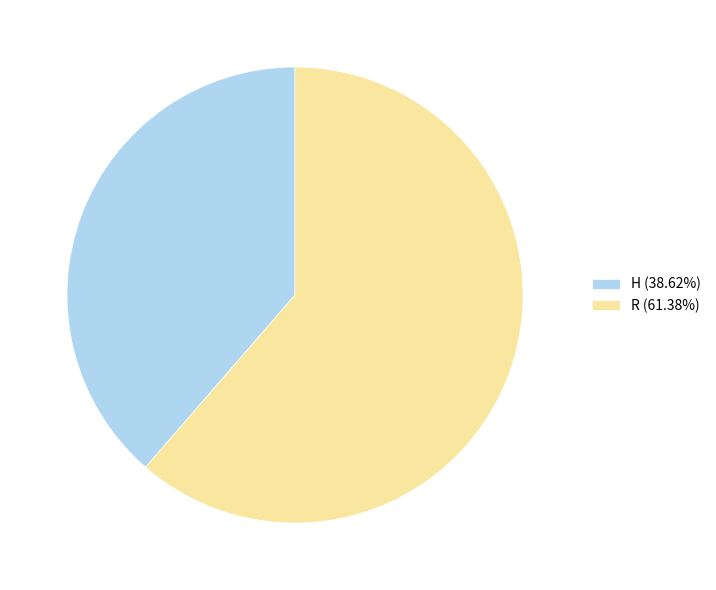

Combined, do H (38.62%) and R (61.38%) account for over 50%?

Yes